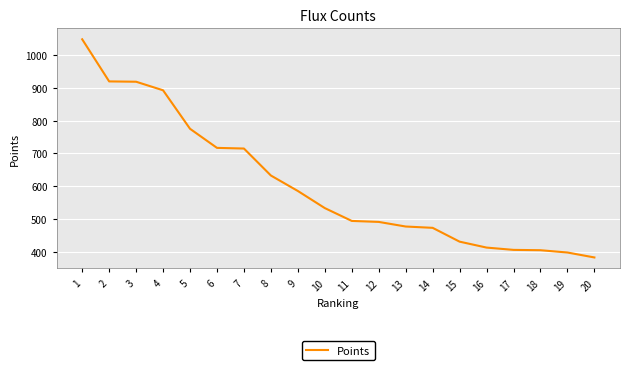

True or false: the data shows 414 at 16.

True